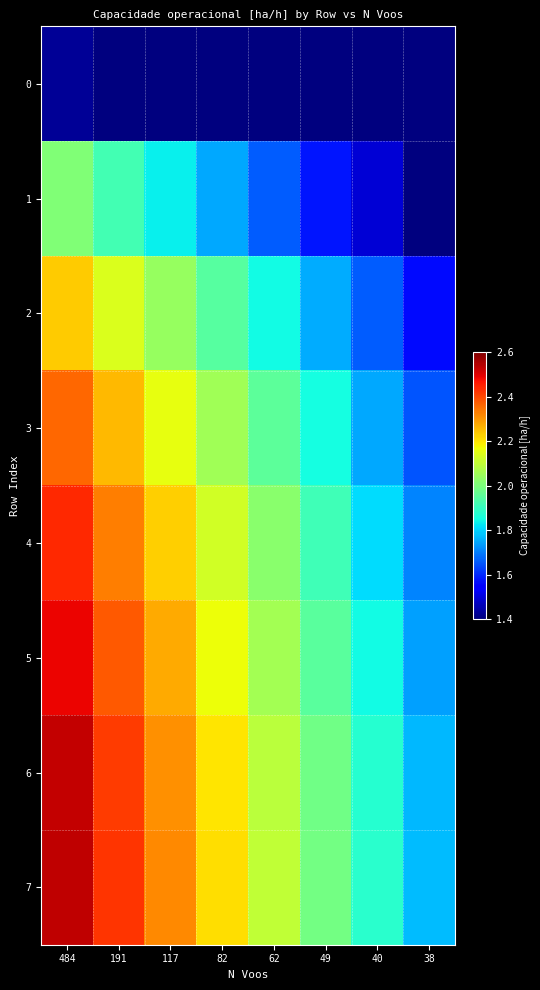

At how many categories does at least one series exceed 2?

5